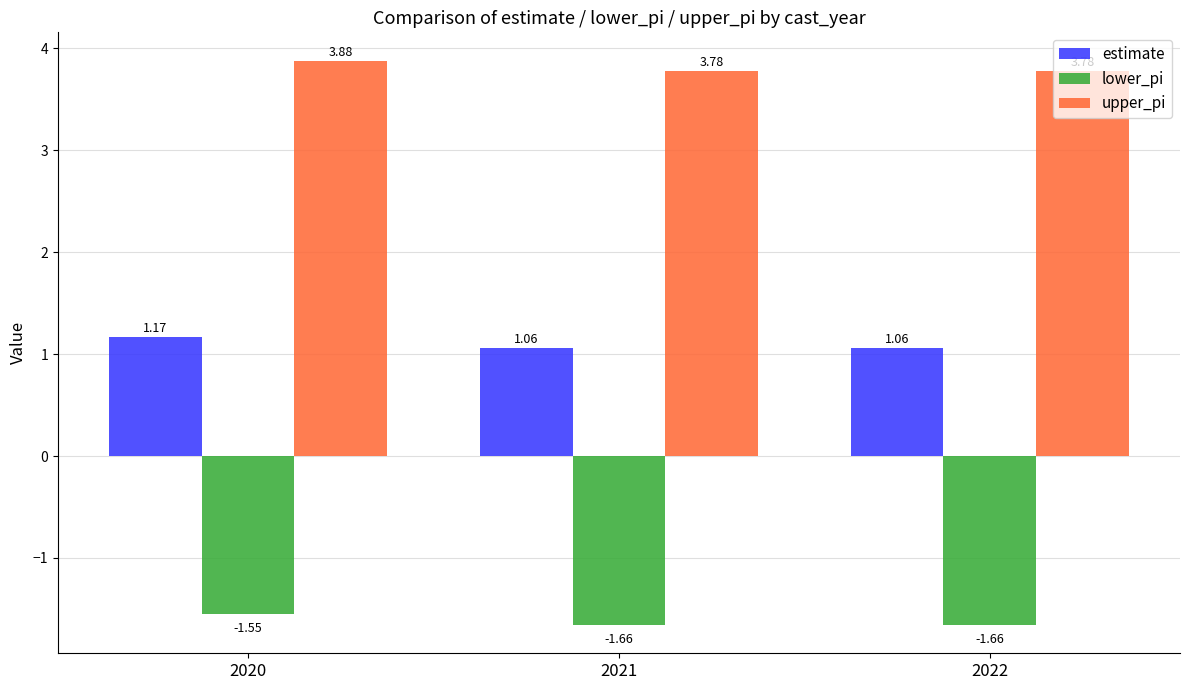

Count the estimate values in the range 1 to 2.

3